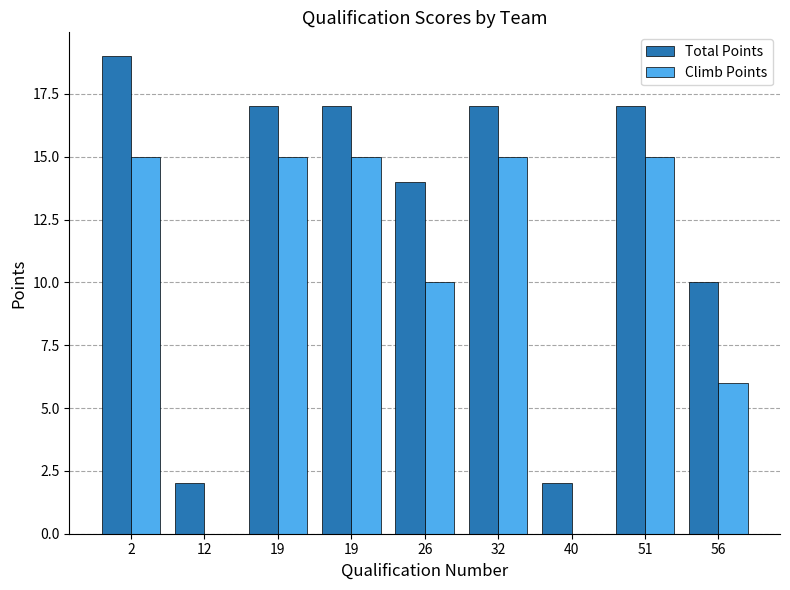

What is the total value across all series at 40?

2